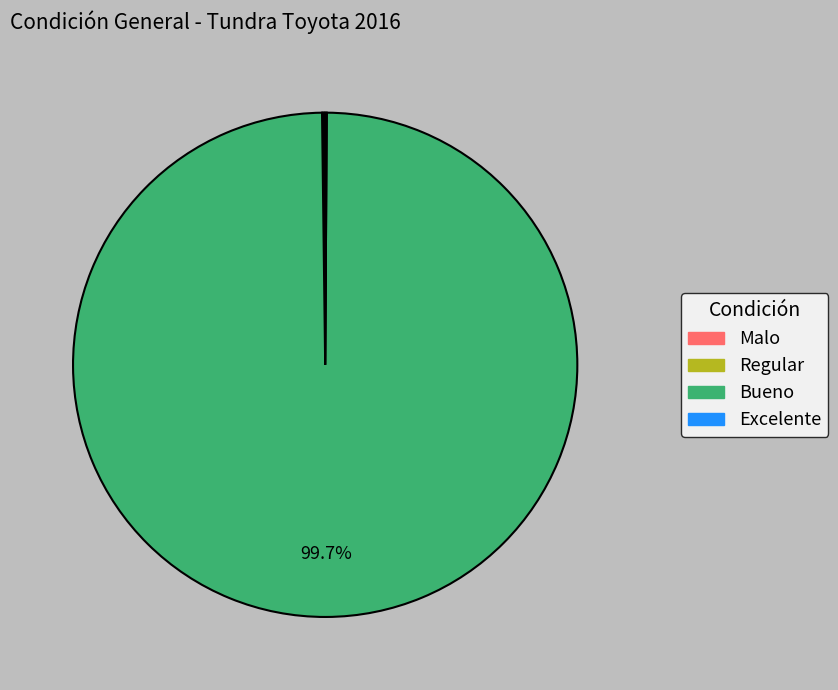

What percentage is the Bueno slice, to the nearest percent?

100%